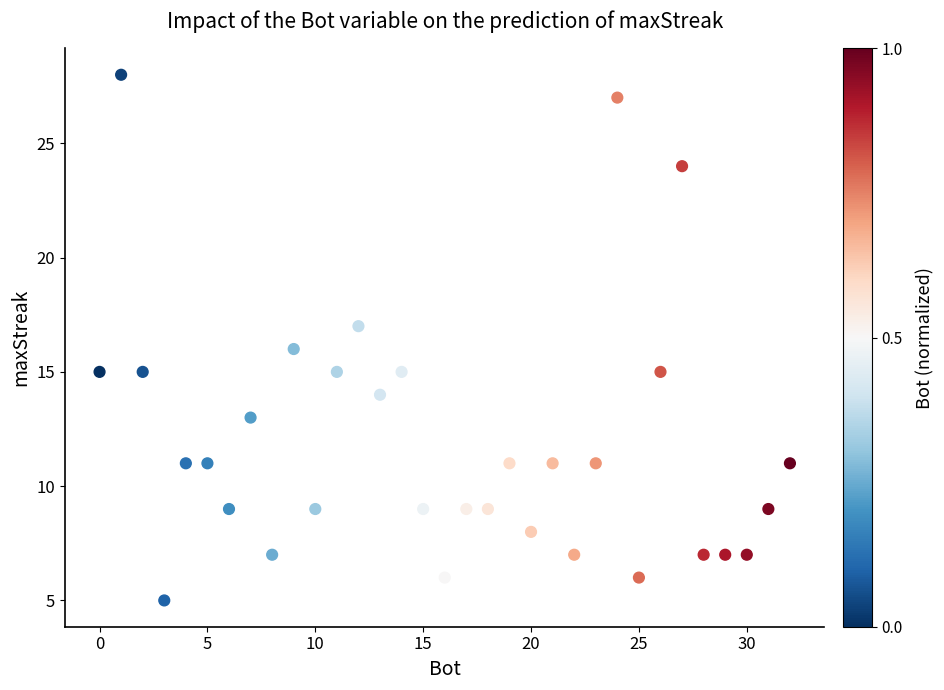

What is the range of Y values (max minus min)?

23